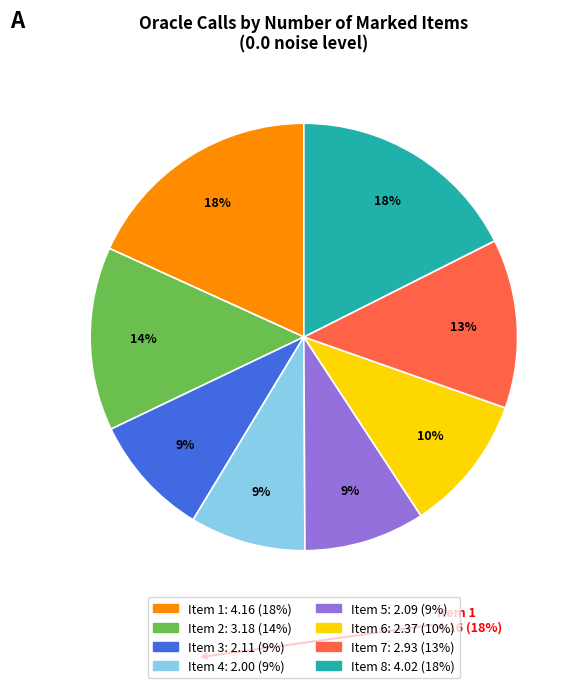

Does any single category account for the majority?

No